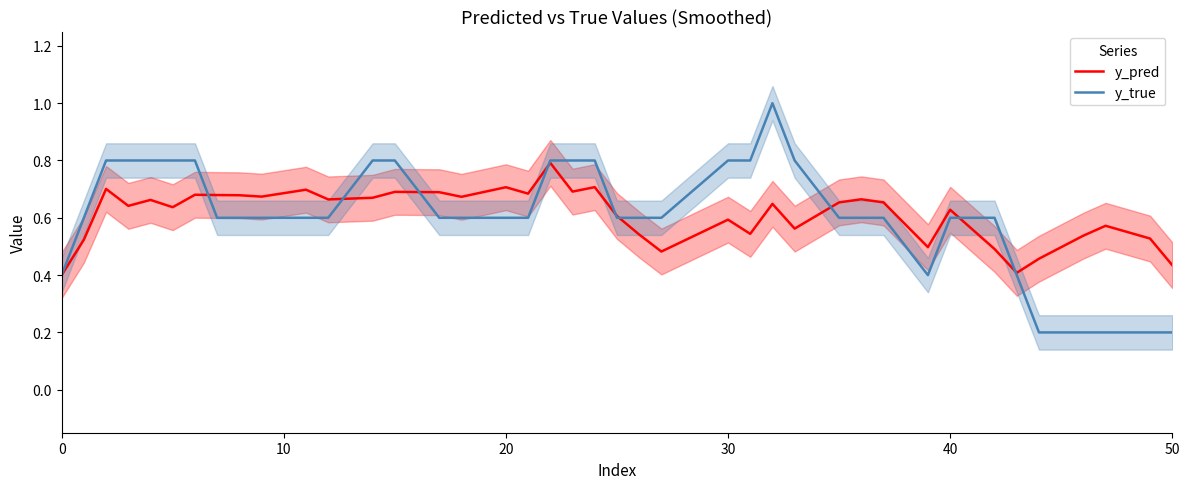

What is the highest value of the y_true series?

1.0